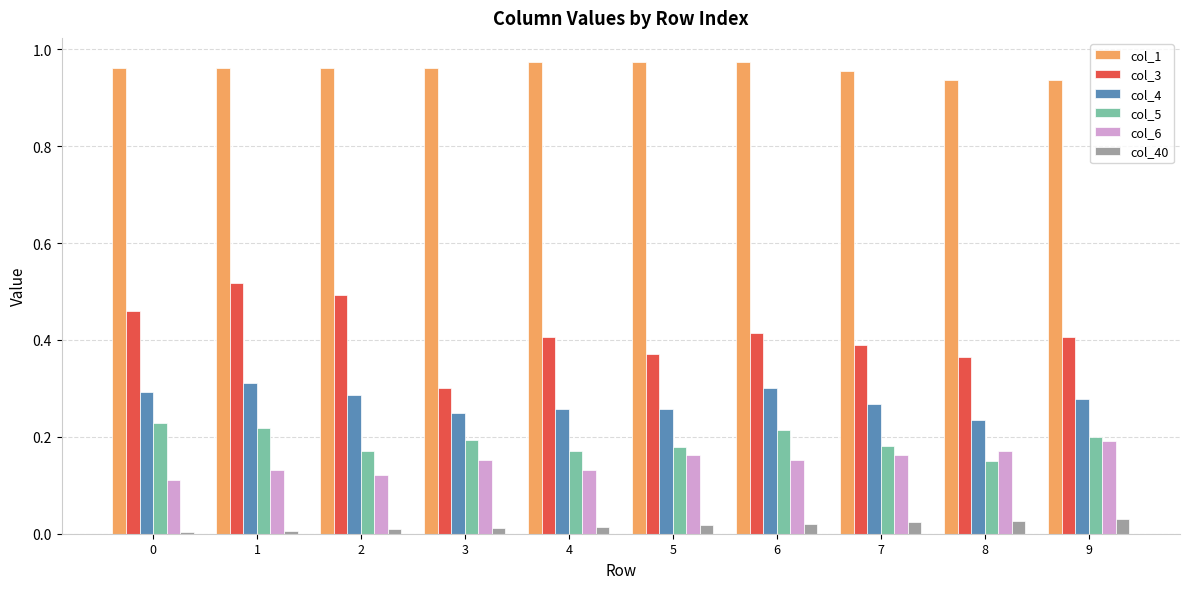

Are the bars horizontal?

No